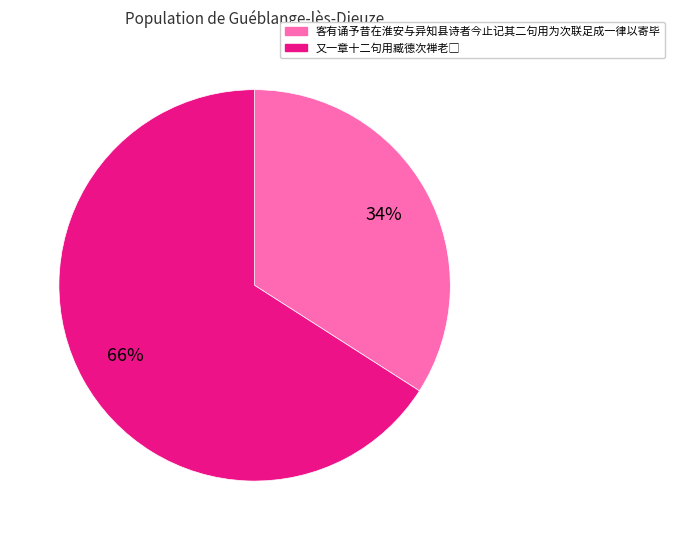

To the nearest percent, what portion does 客有诵予昔在淮安与异知县诗者今止记其二句用为次联足成一律以寄毕 represent?

34%